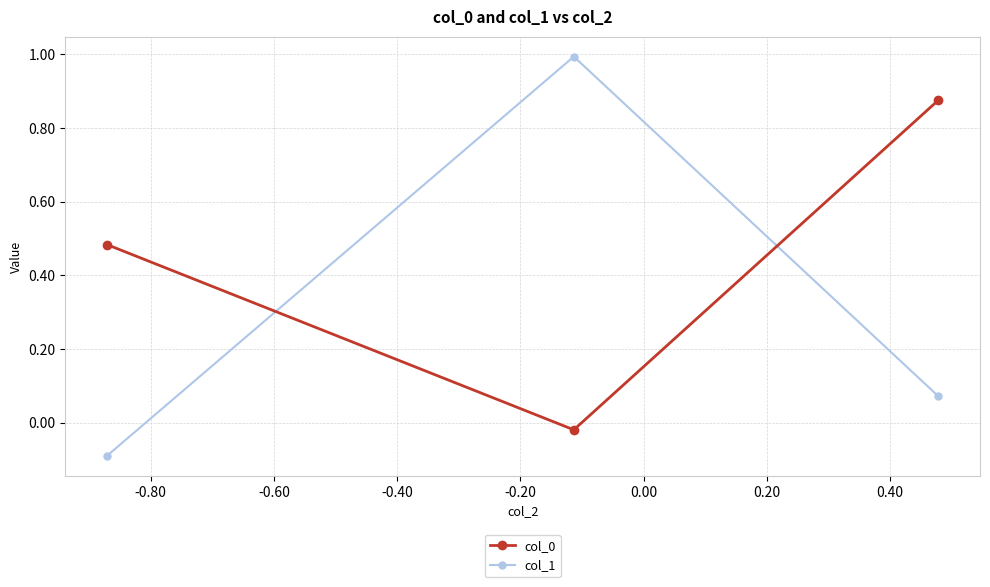

Which series has the largest range (max minus min)?

col_1